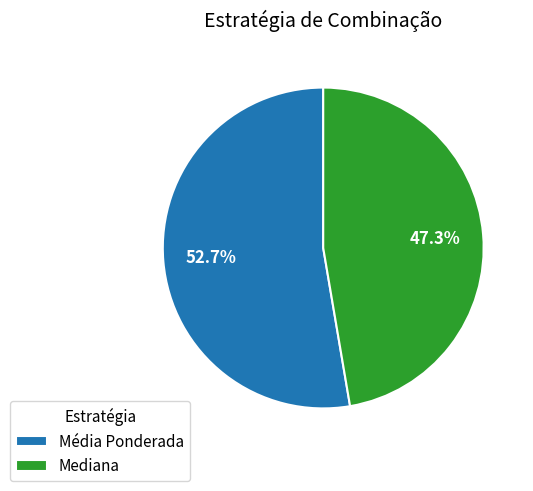

Which has a higher value, Média Ponderada or Mediana?

Média Ponderada